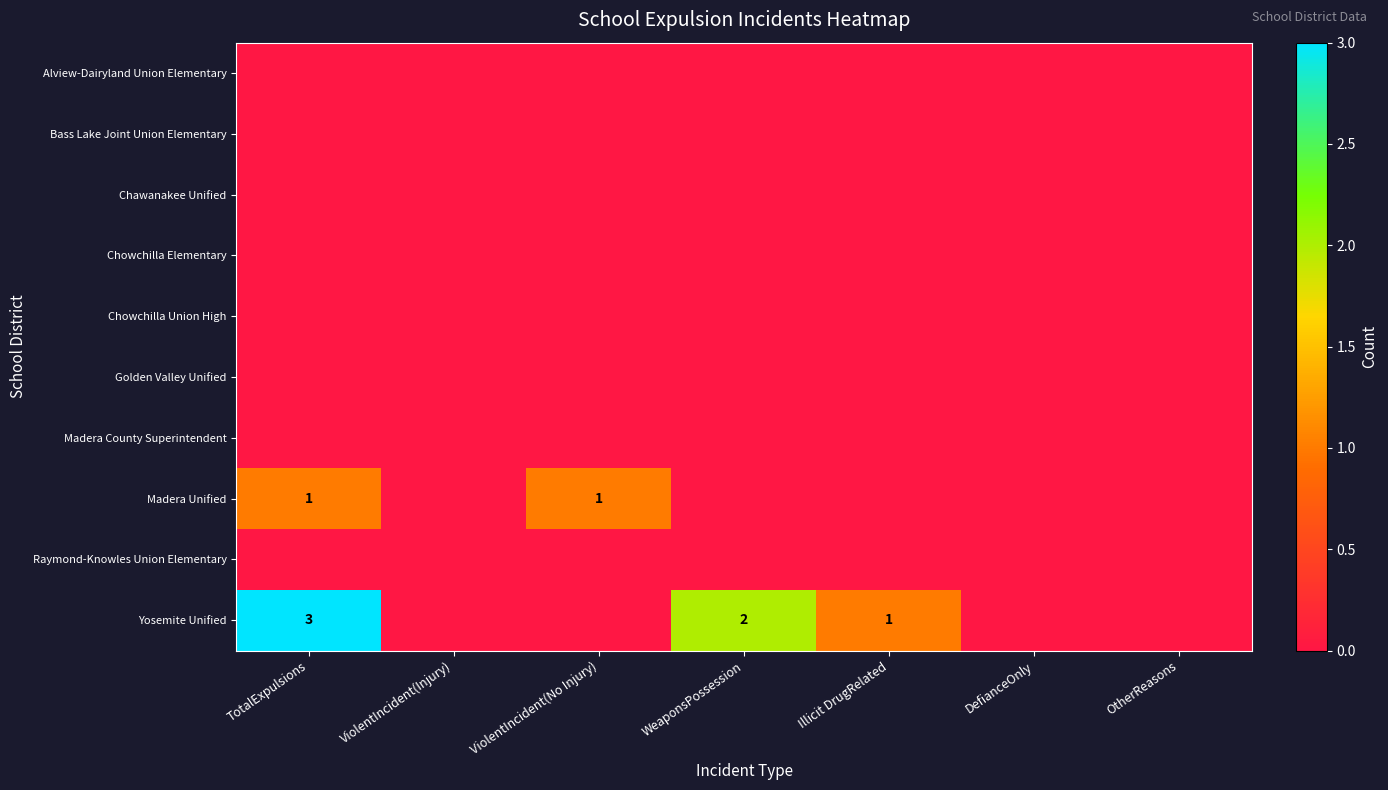

What is the spread (max minus min) of values at ViolentIncident(No Injury)?

1